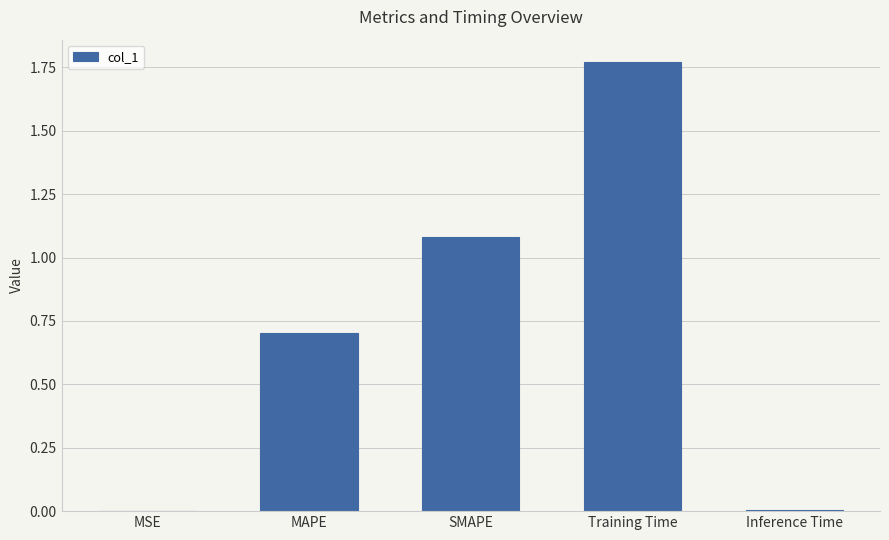

Which has a higher value, Training Time or MSE?

Training Time